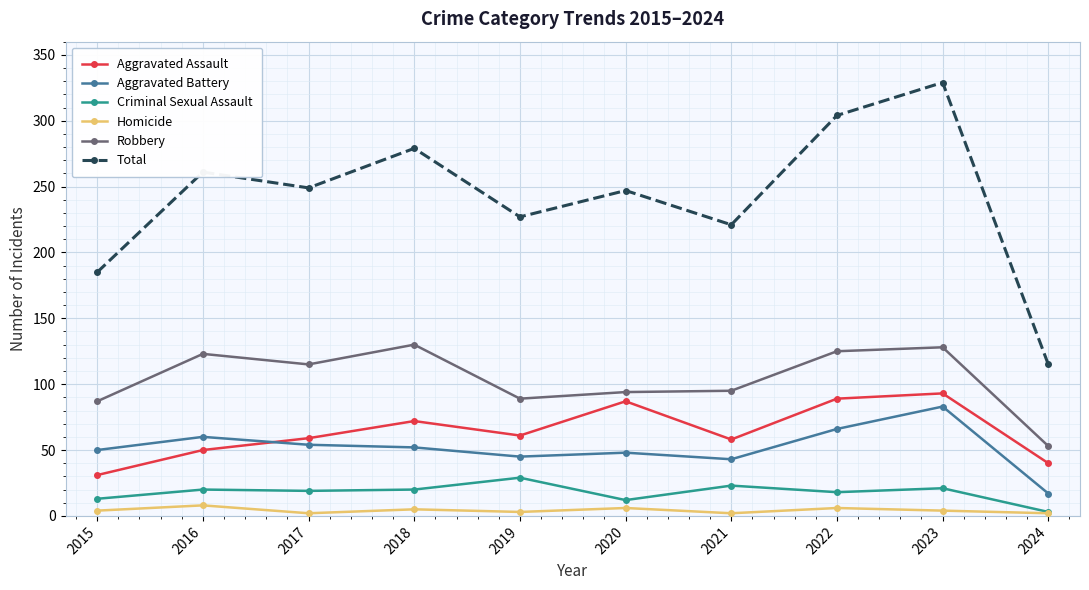

True or false: Criminal Sexual Assault and Aggravated Battery intersect in this chart.

False